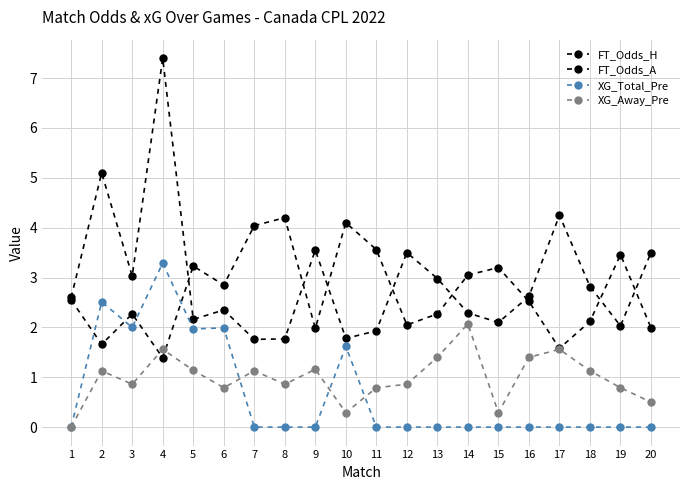

What is the lowest value of the FT_Odds_A series?

1.4